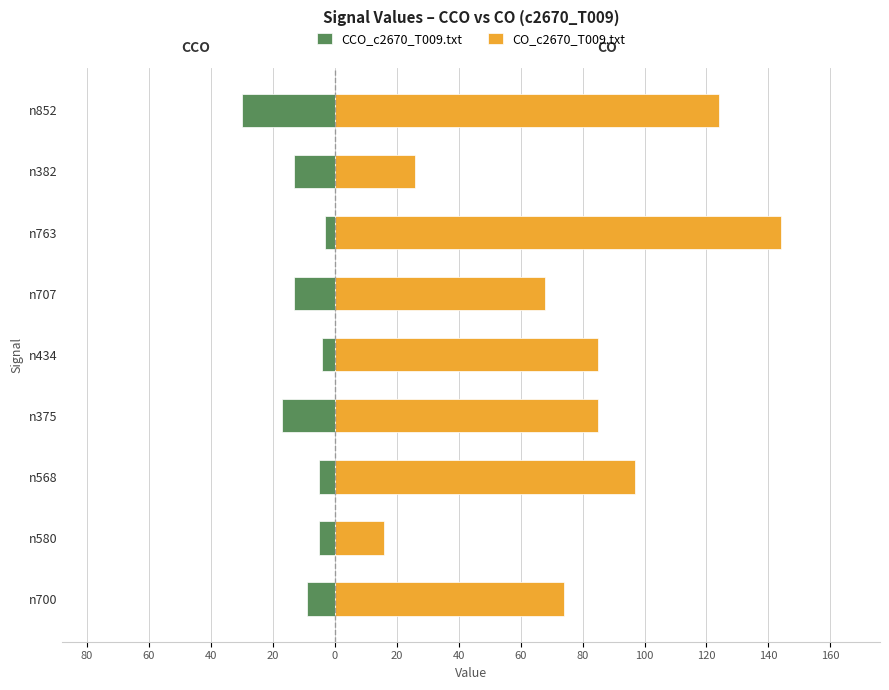

Reading right to left, what are all the values shown in this chart?

CCO_c2670_T009.txt: -30	-13	-3	-13	-4	-17	-5	-5	-9
CO_c2670_T009.txt: 124	26	144	68	85	85	97	16	74